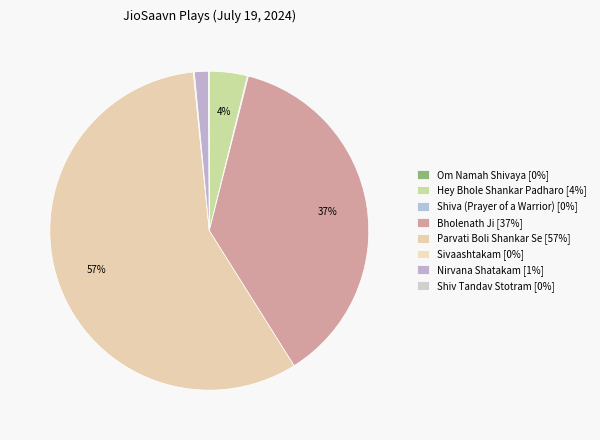

The Bholenath Ji slice represents 26% of the pie. True or false?

False